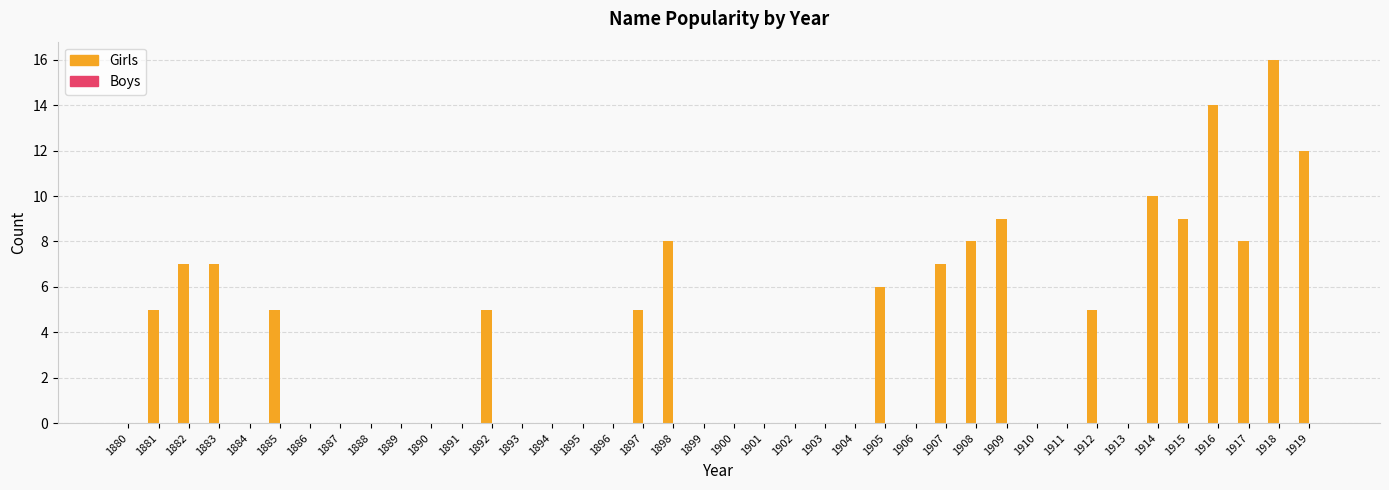

Between 1913 and 1897, which is larger?

1897